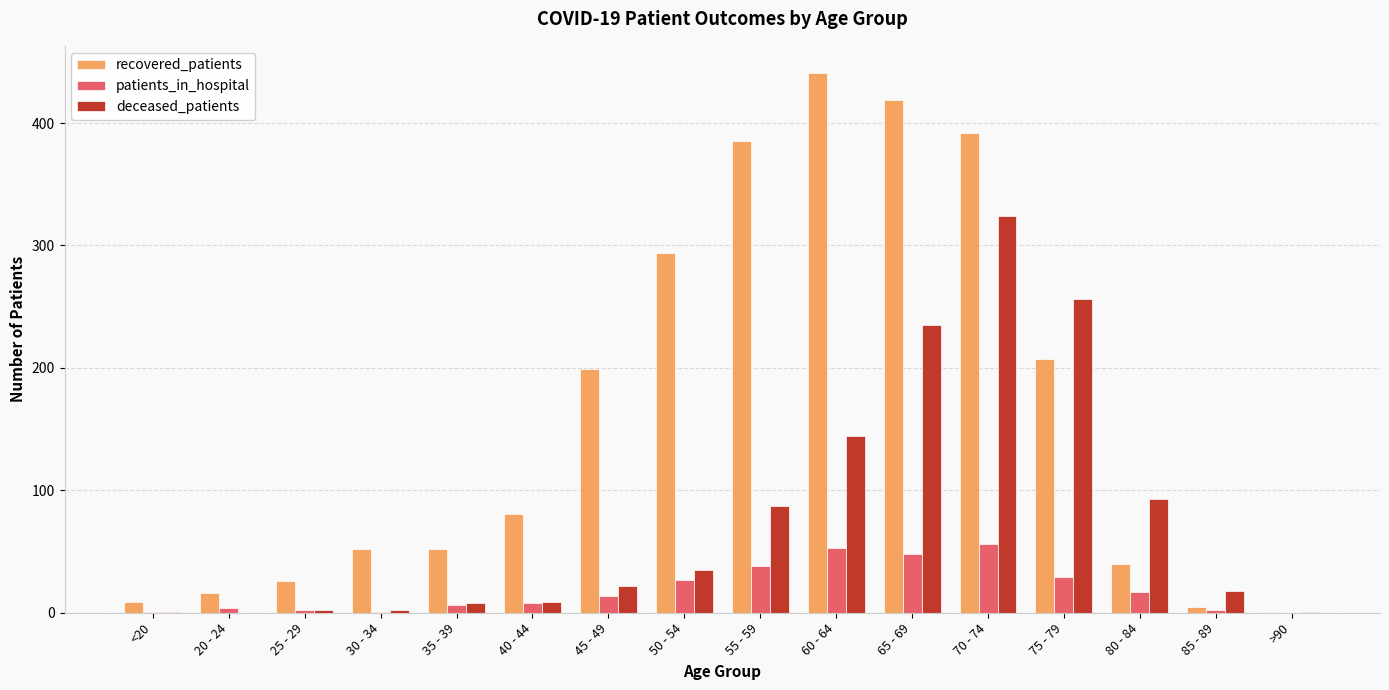

Which series has the largest range (max minus min)?

recovered_patients